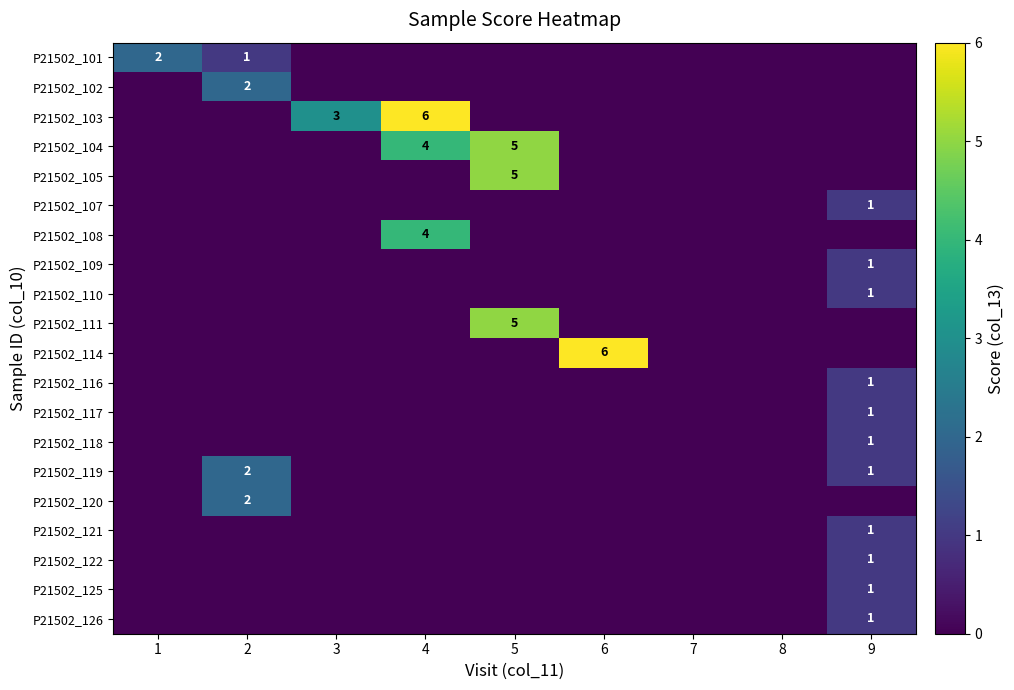

Is it true that P21502_121 equals 1 at 9?

True